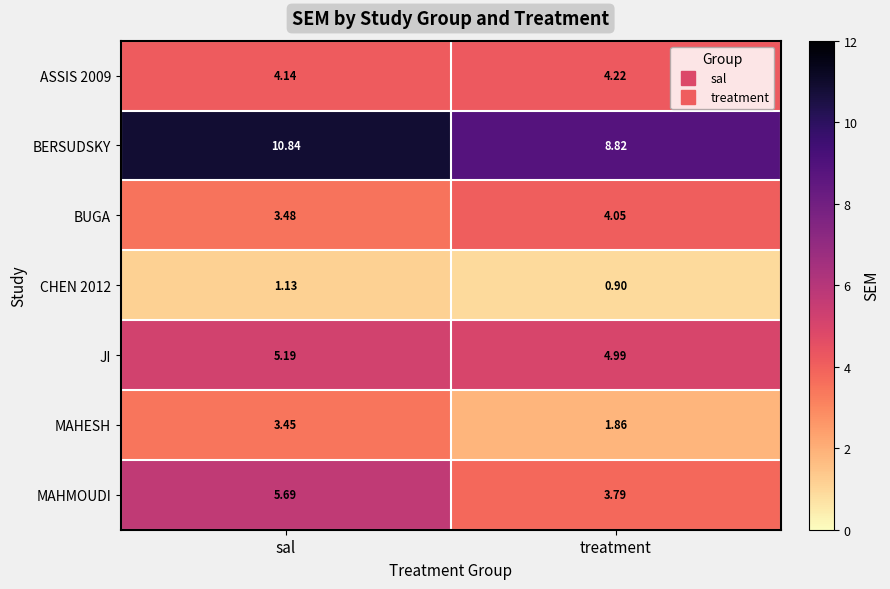

Rank the categories by JI value from lowest to highest.

treatment, sal